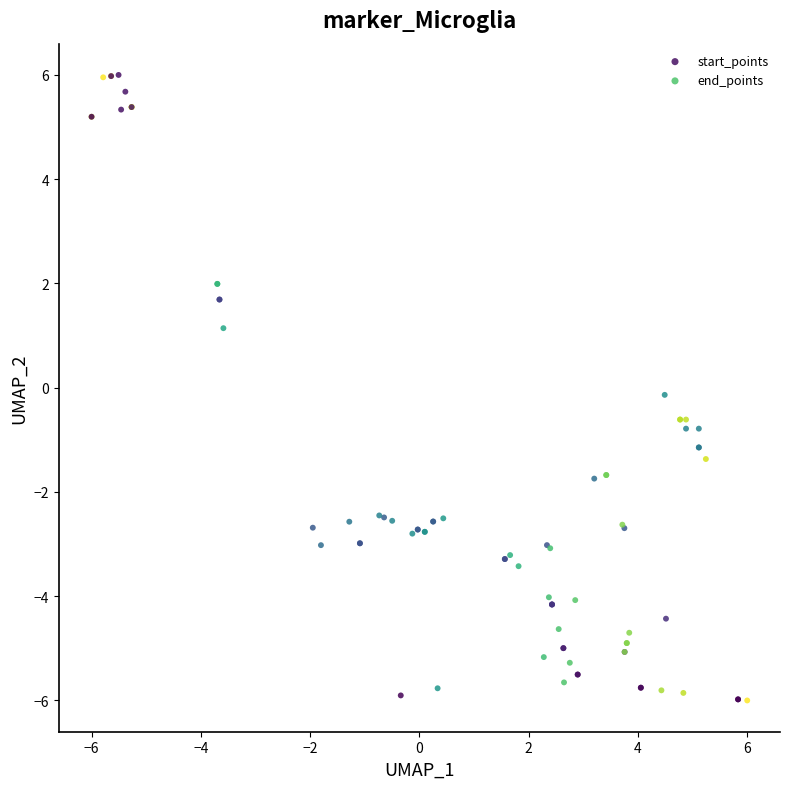

What are all the series names shown in the legend?

start_points, end_points